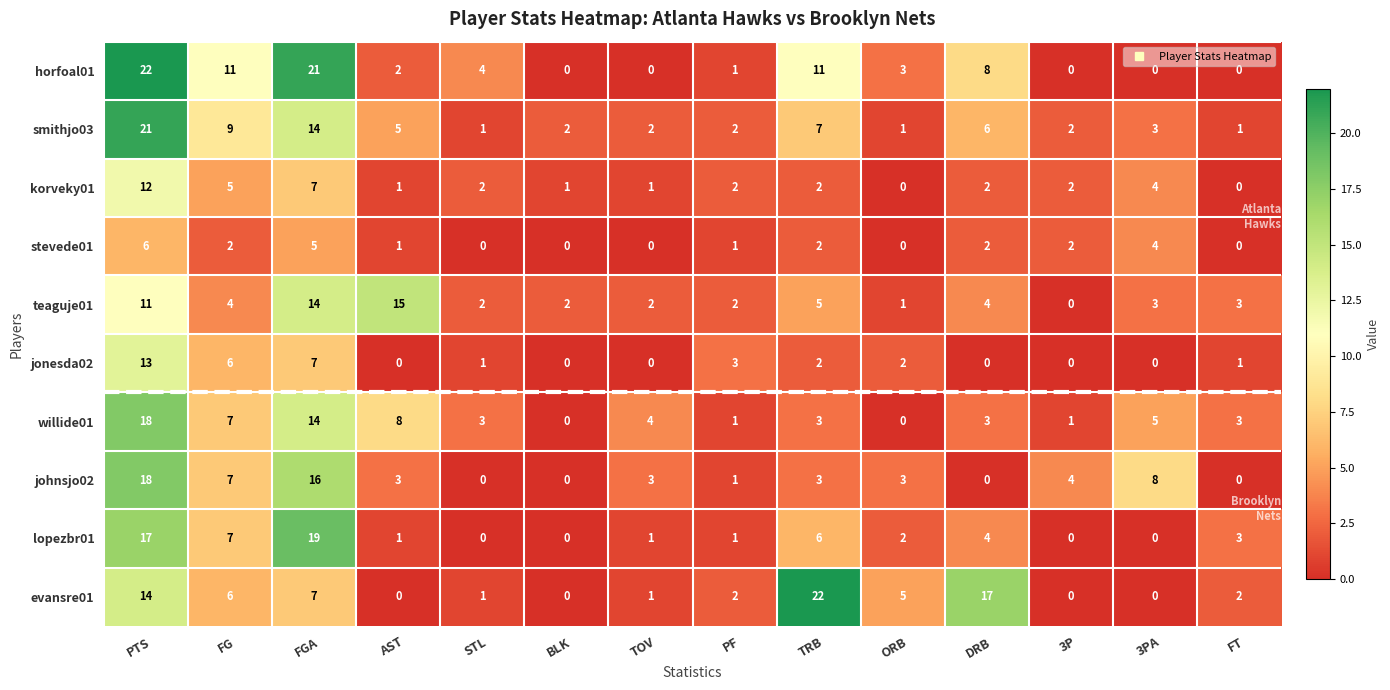

What is the difference between the highest and lowest values at STL?

4